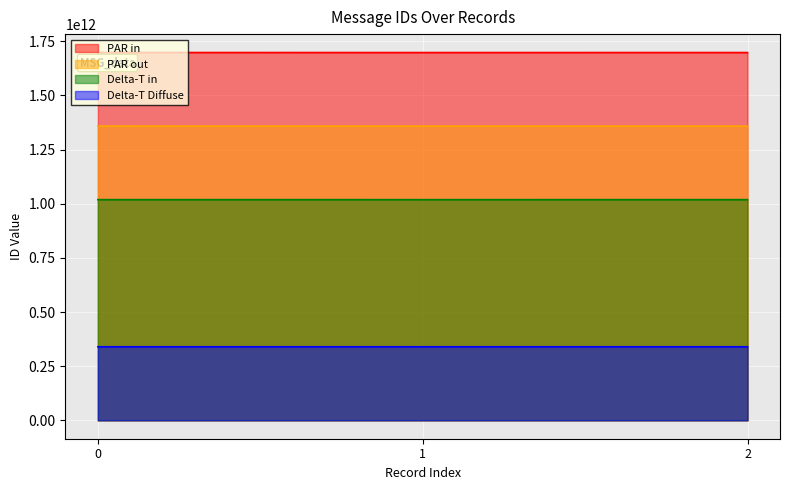

The chart shows a value of 457461174200 at 2. True or false?

False